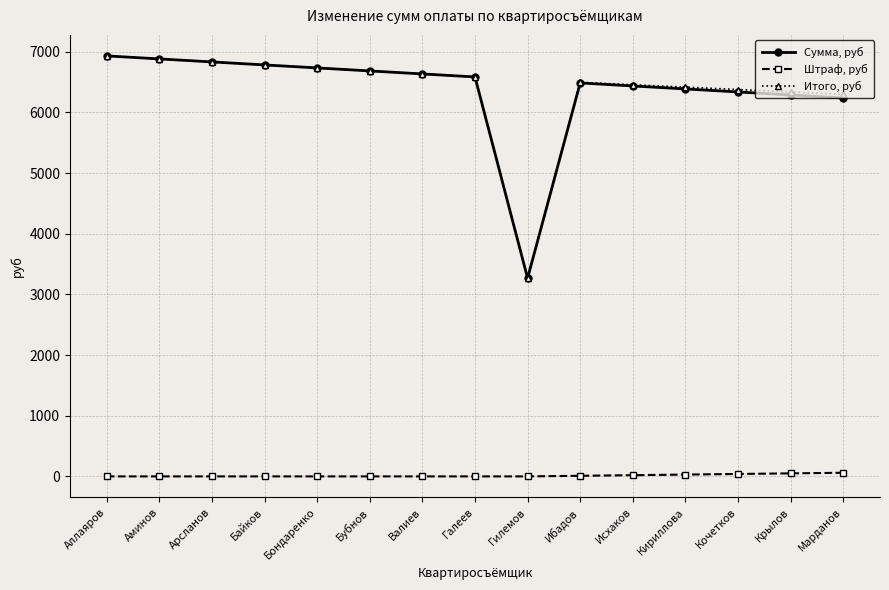

Is it true that Штраф, руб equals 50.0 at Крылов?

True